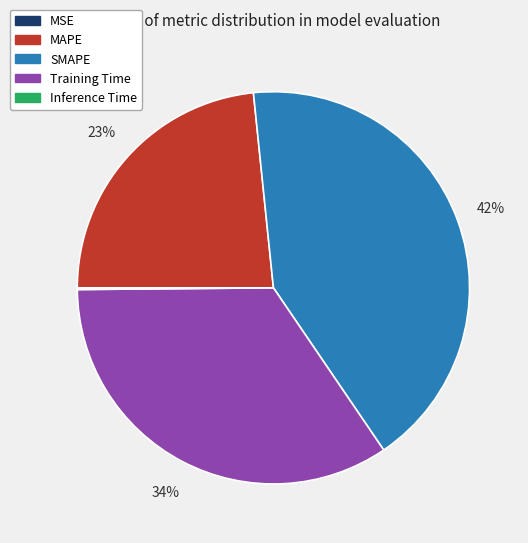

Which has a higher value, Training Time or MAPE?

Training Time